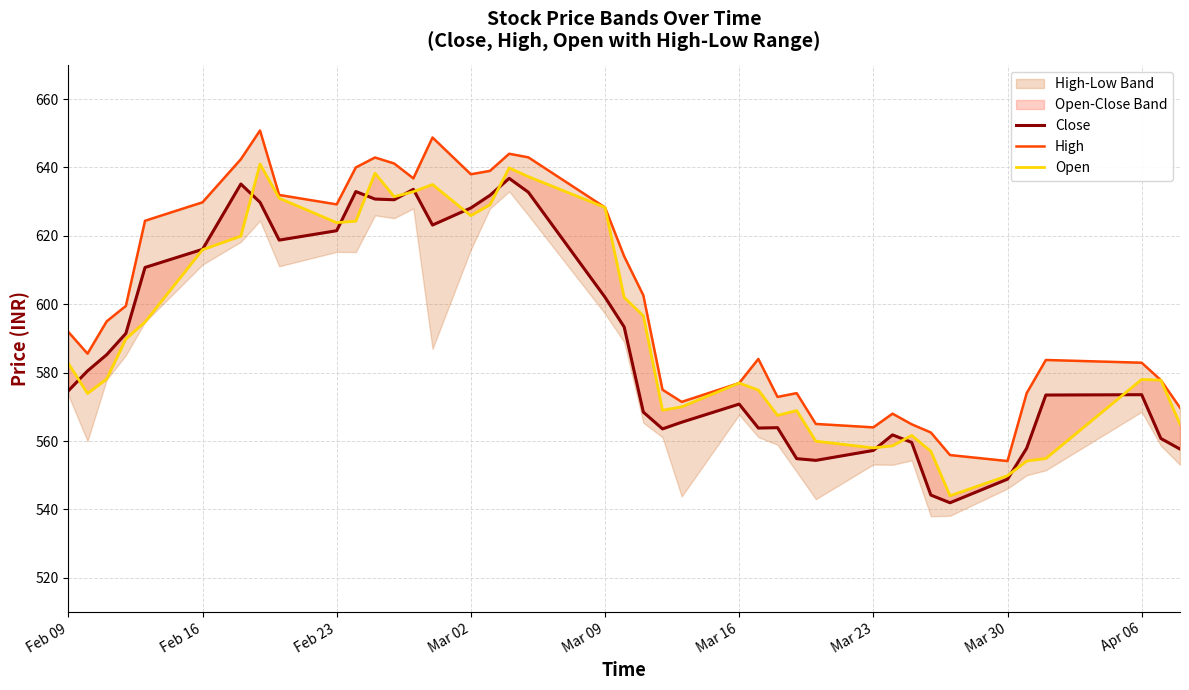

Count the number of categories in the chart.

40